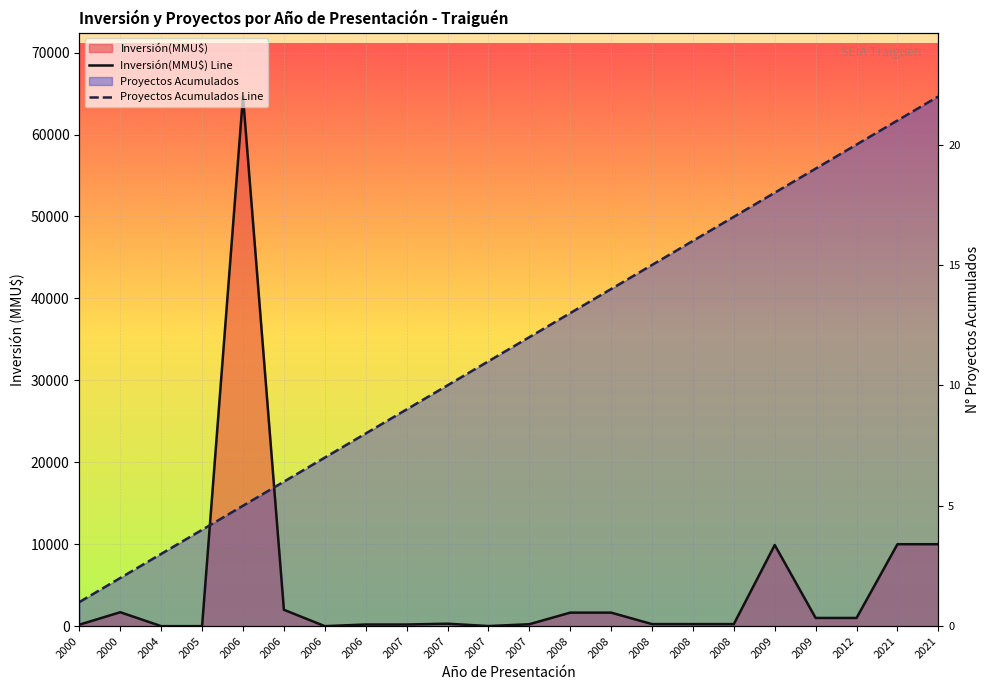

Which series has the largest range (max minus min)?

Inversión(MMU$)